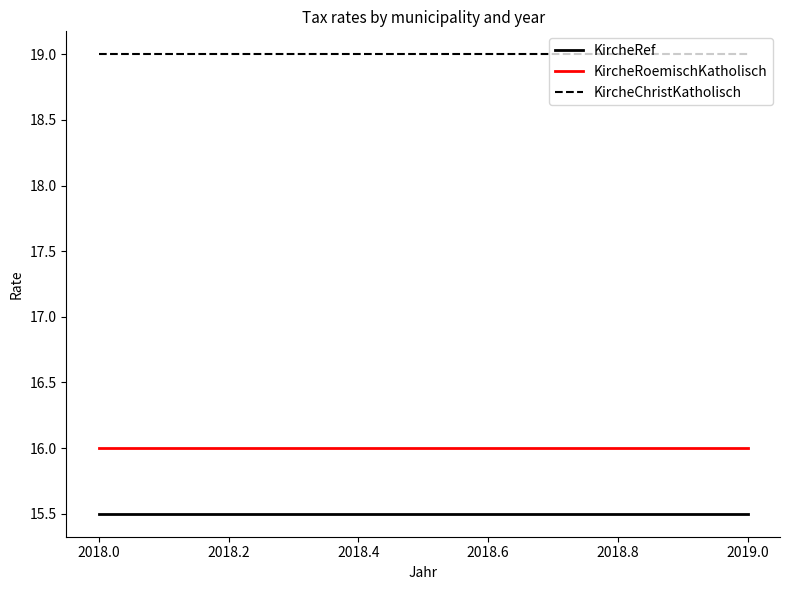

What is the difference between the highest and lowest values at 2019.0?

3.5